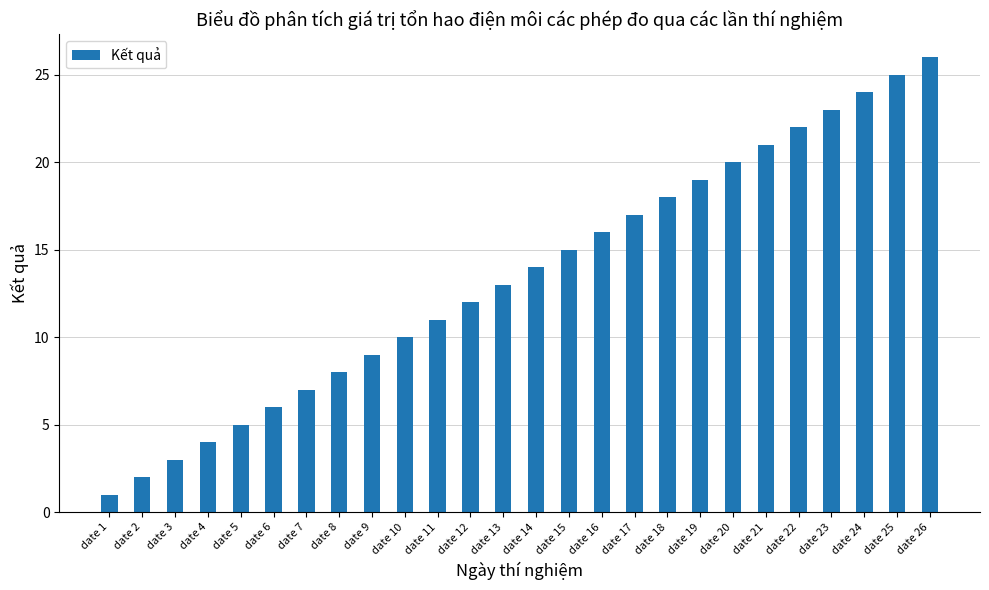

The chart shows a value of 1 at date 2. True or false?

False